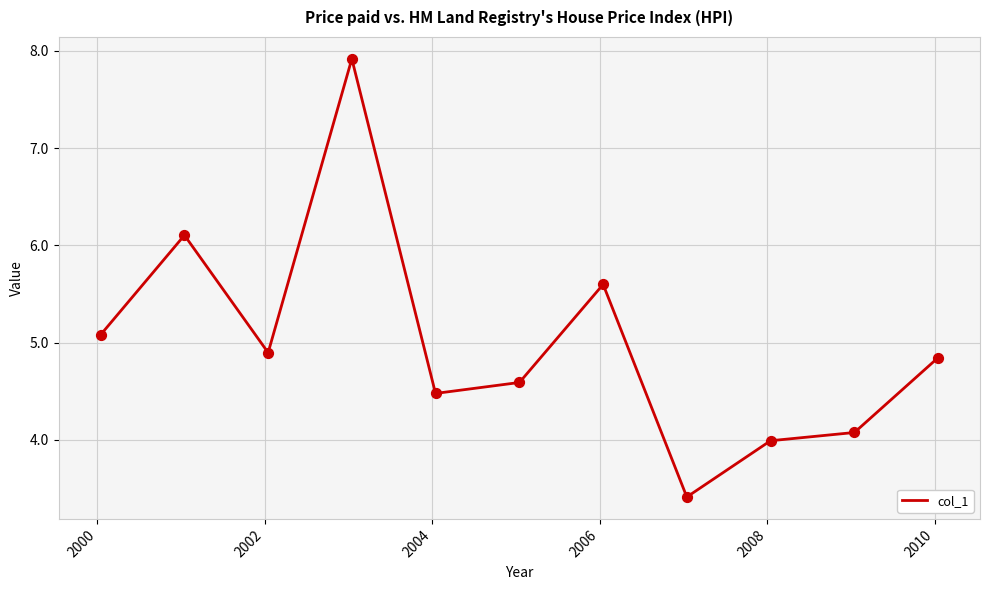

What is the difference between the maximum and minimum values?

4.5